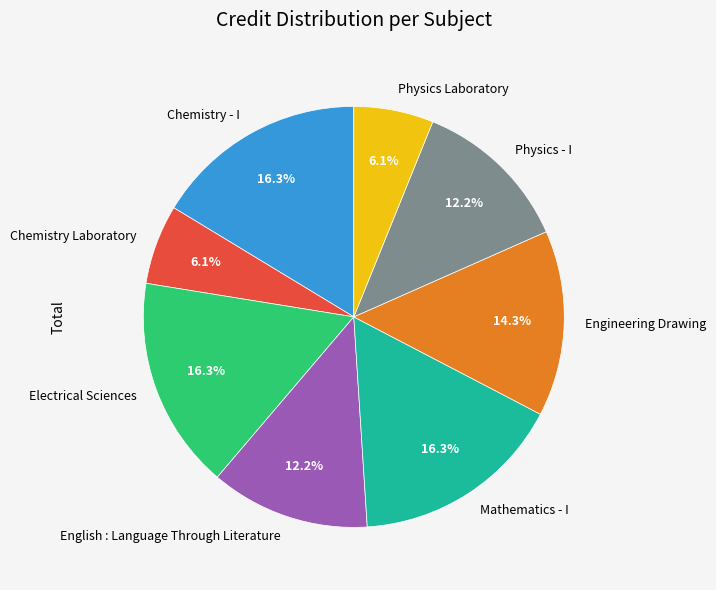

Is it true that Mathematics - I is 16% of the pie?

True